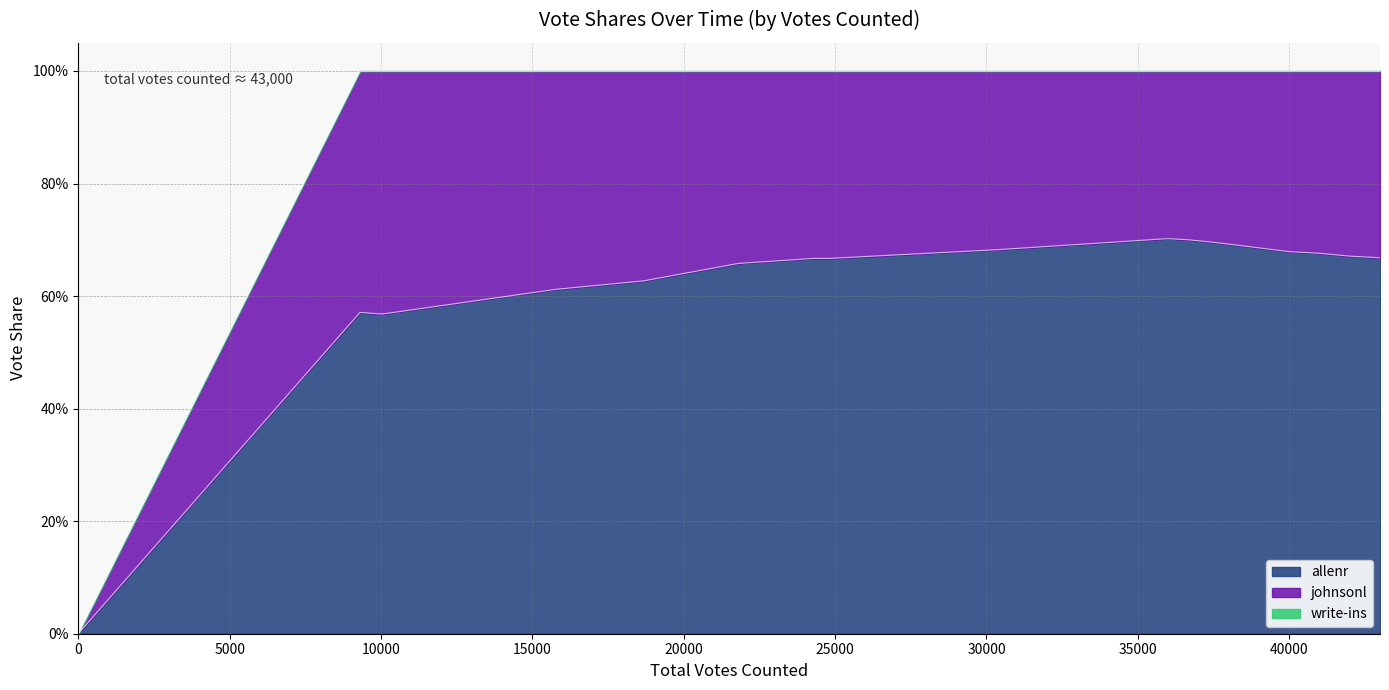

What is the sum of the johnsonl values at 12 and 10?

0.6